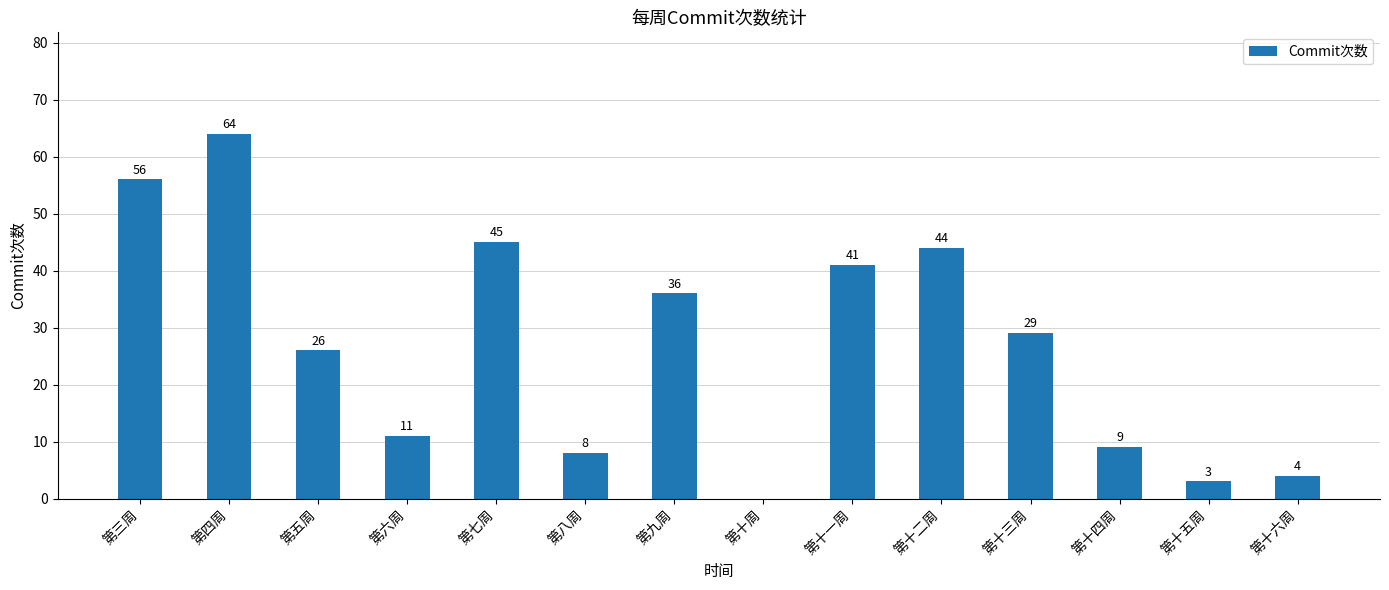

Approximately how many times larger is the value at 第三周 compared to 第十五周?

18.7